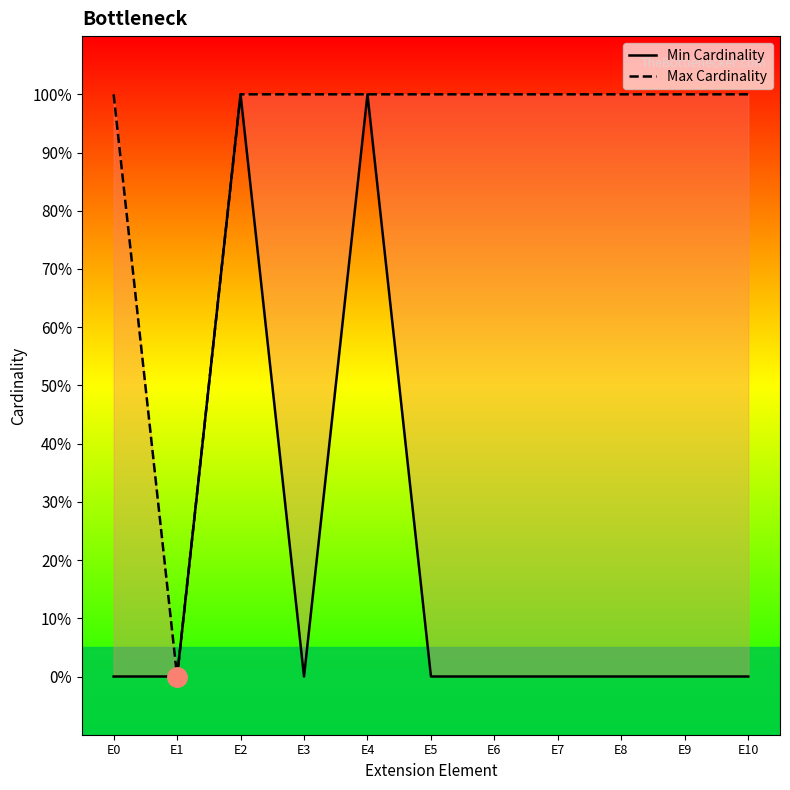

Count the number of data series in this chart.

2